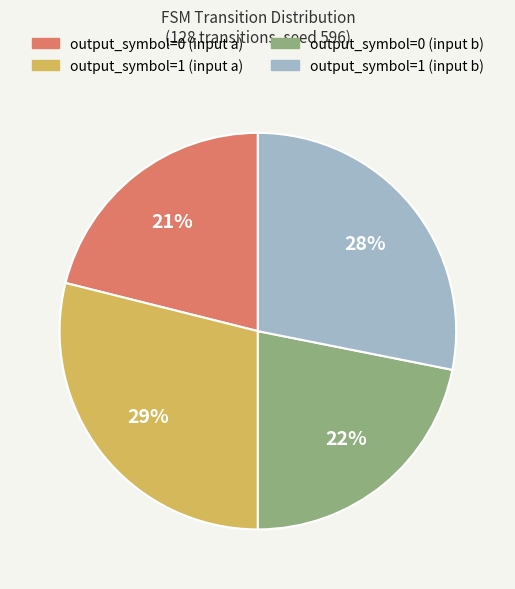

Count the number of slices in the pie.

4